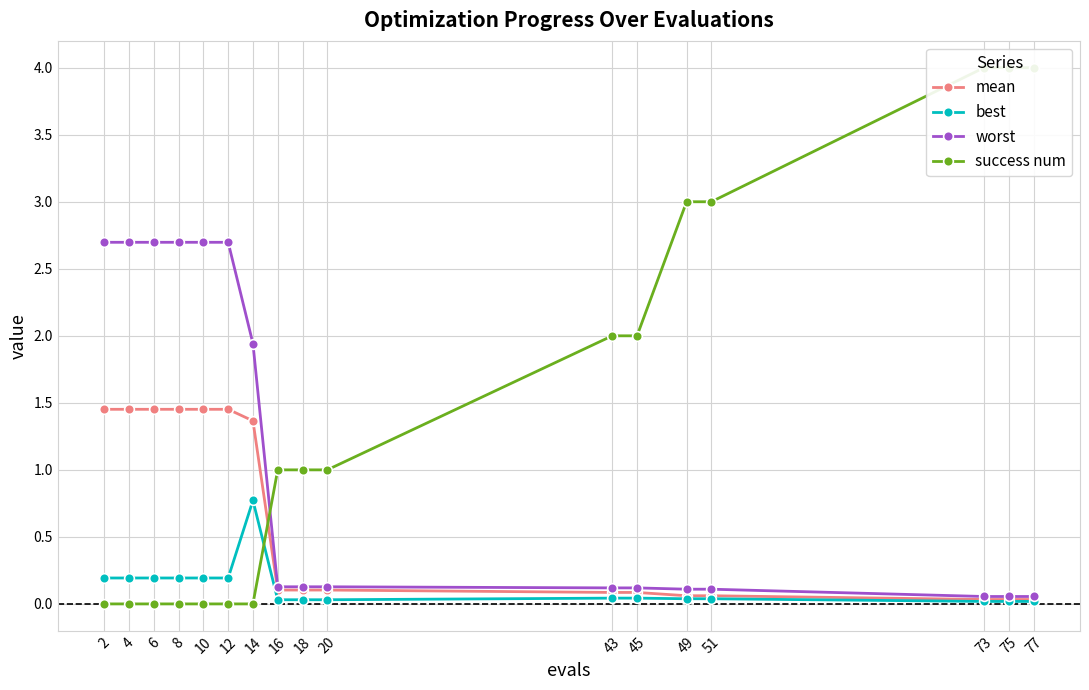

True or false: best and mean intersect in this chart.

False